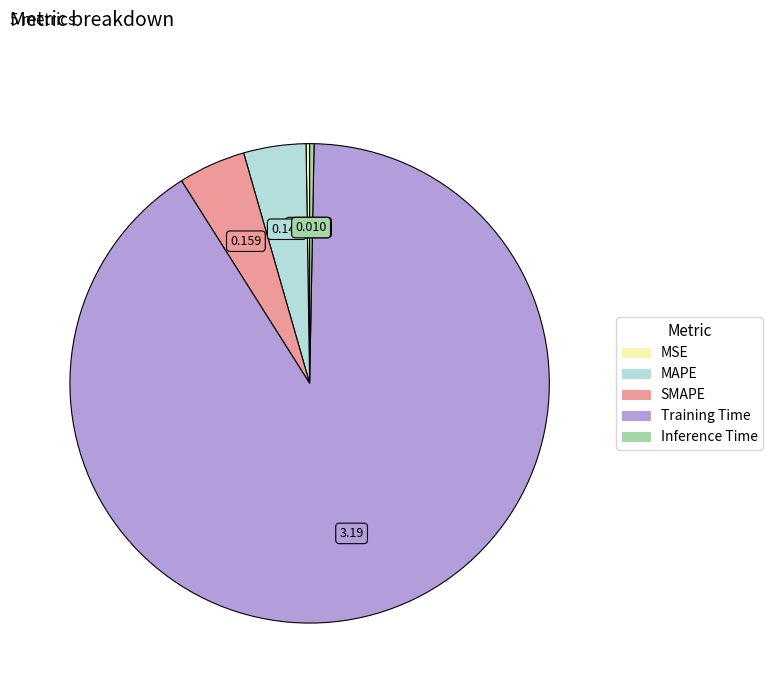

Which category has the biggest portion of the pie?

Training Time